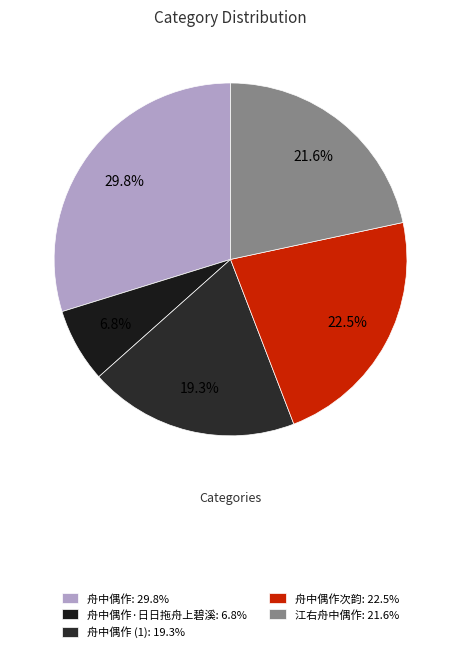

Rank the categories by value from lowest to highest.

舟中偶作·日日拖舟上碧溪: 6.8%, 舟中偶作 (1): 19.3%, 江右舟中偶作: 21.6%, 舟中偶作次韵: 22.5%, 舟中偶作: 29.8%